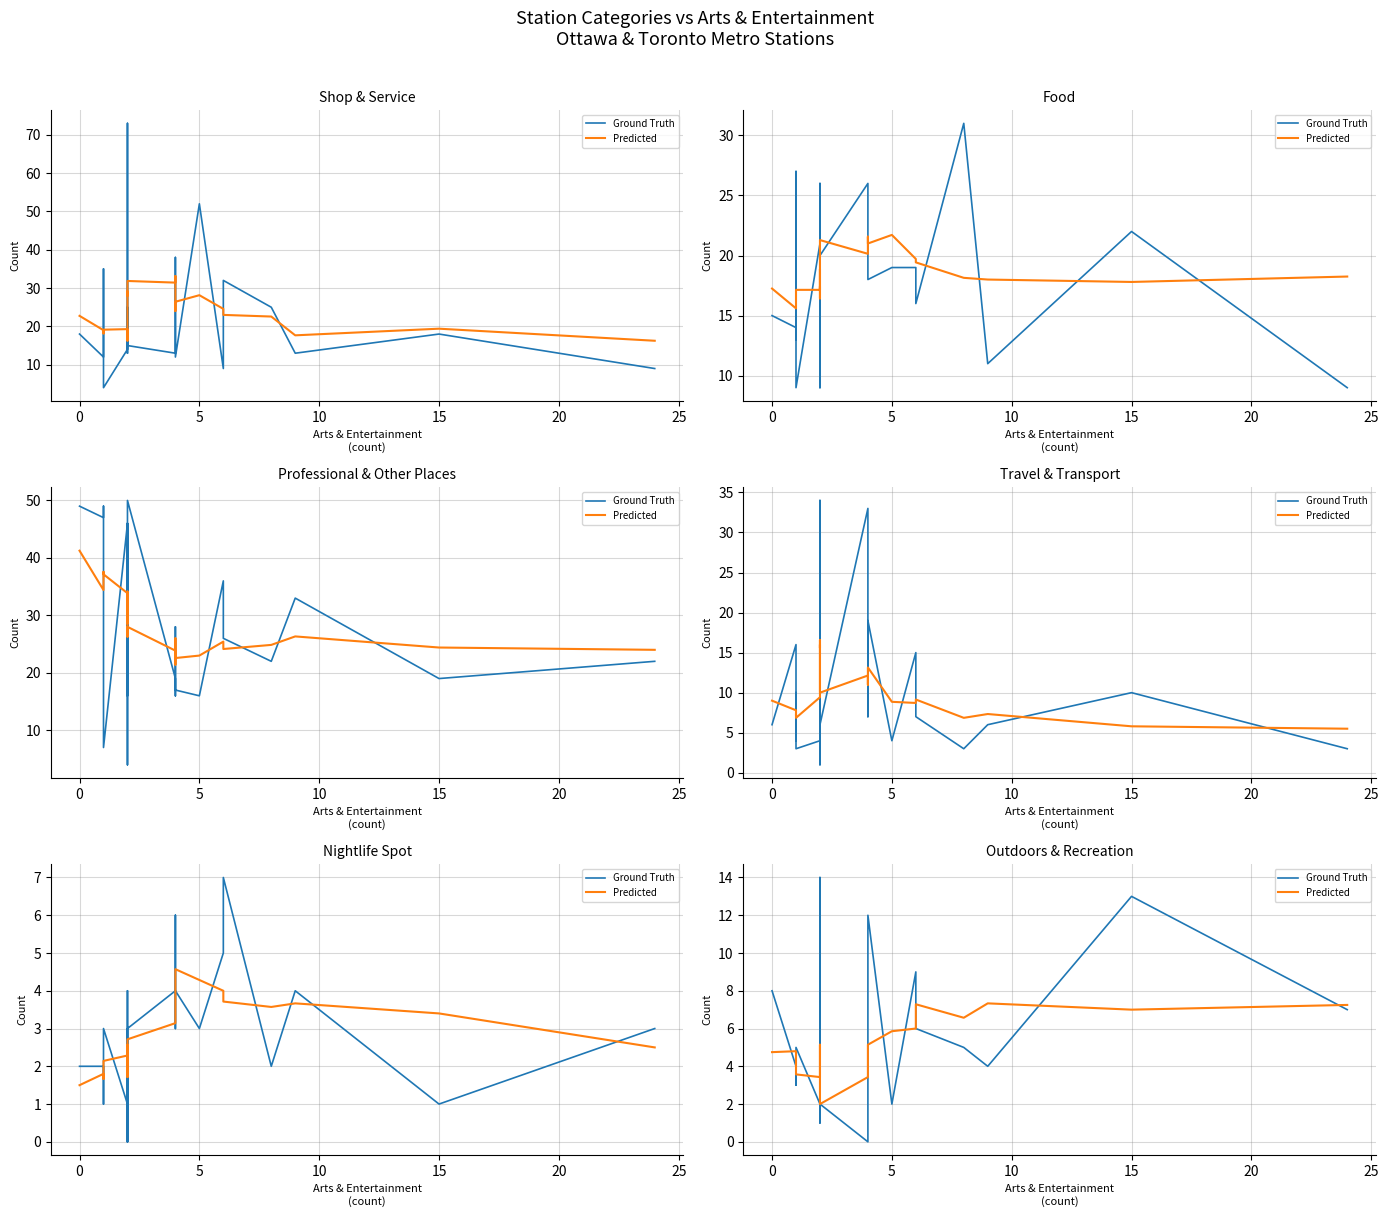

Count the number of categories in the chart.

26